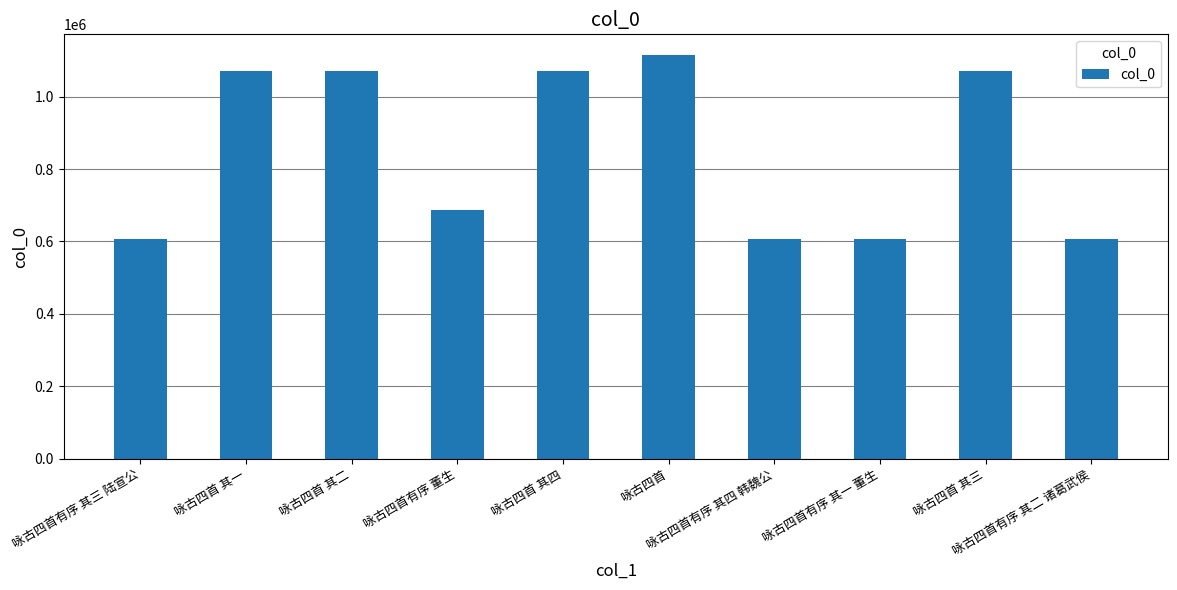

What is the difference between the maximum and minimum values?

509688